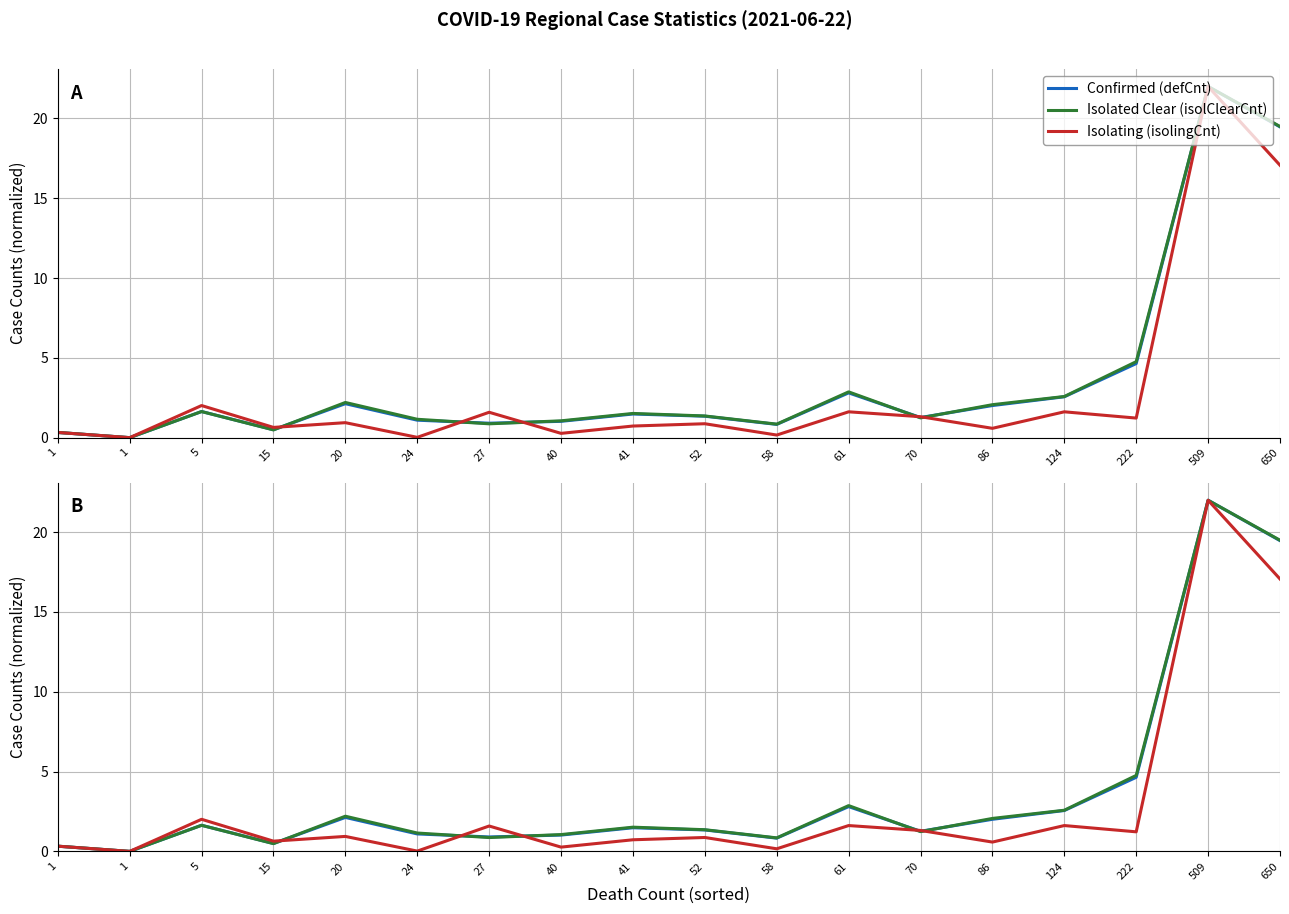

At 27, list the series in order from smallest to largest.

Isolated Clear (isolClearCnt), Confirmed (defCnt), Isolating (isolingCnt)